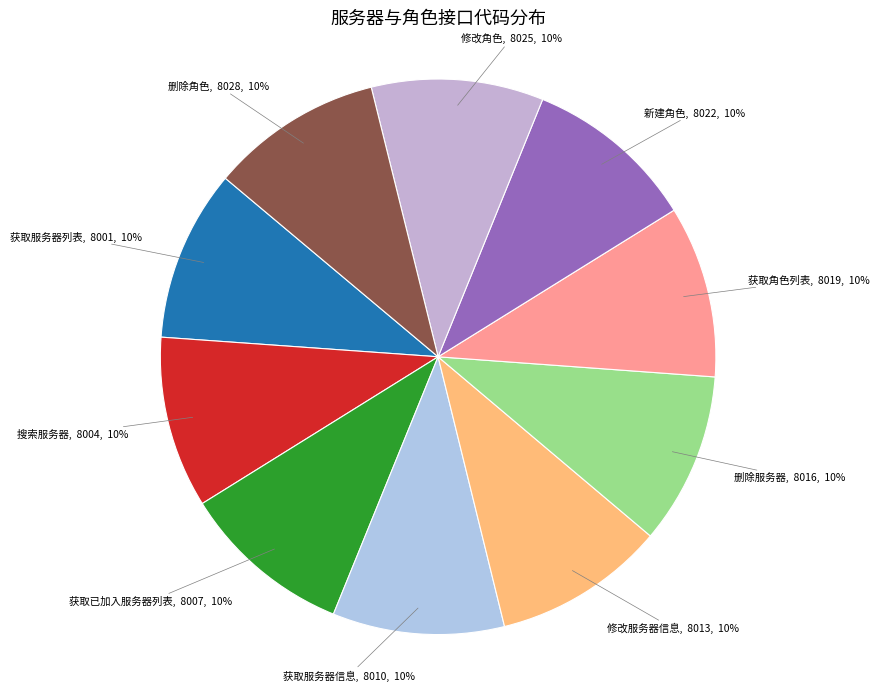

What is the smallest slice in the pie chart?

获取服务器列表